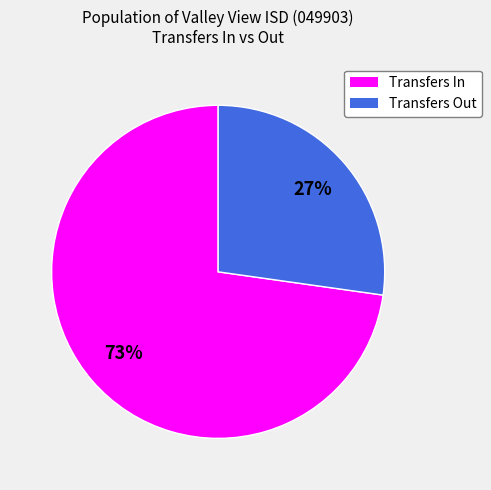

Between Transfers In and Transfers Out, which is larger?

Transfers In